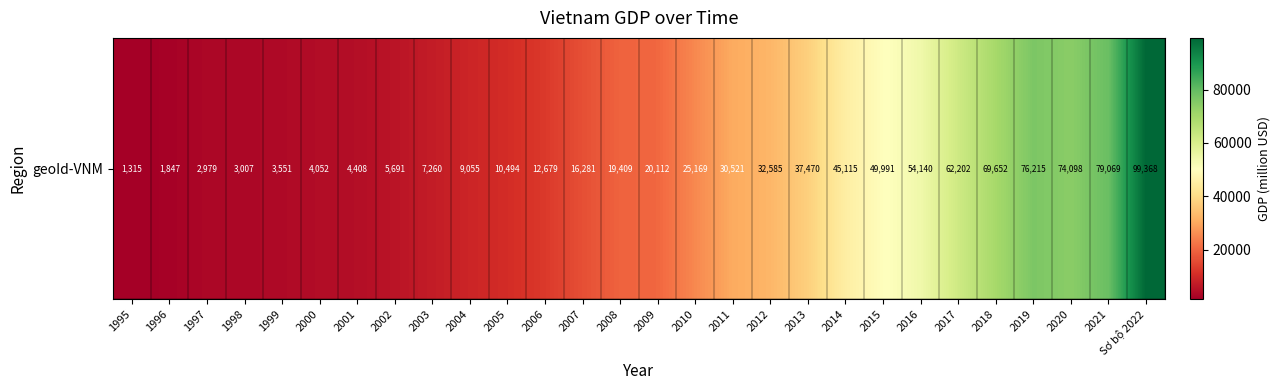

Which category has the lowest value across all series?

1995